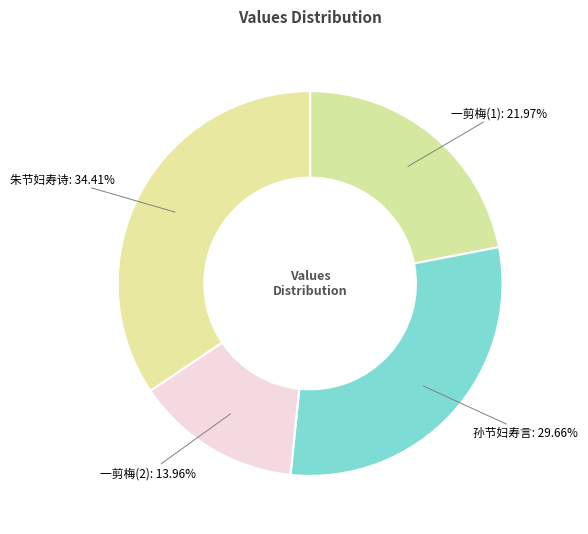

To the nearest percent, what is the difference between the largest and smallest slice percentages?

20%